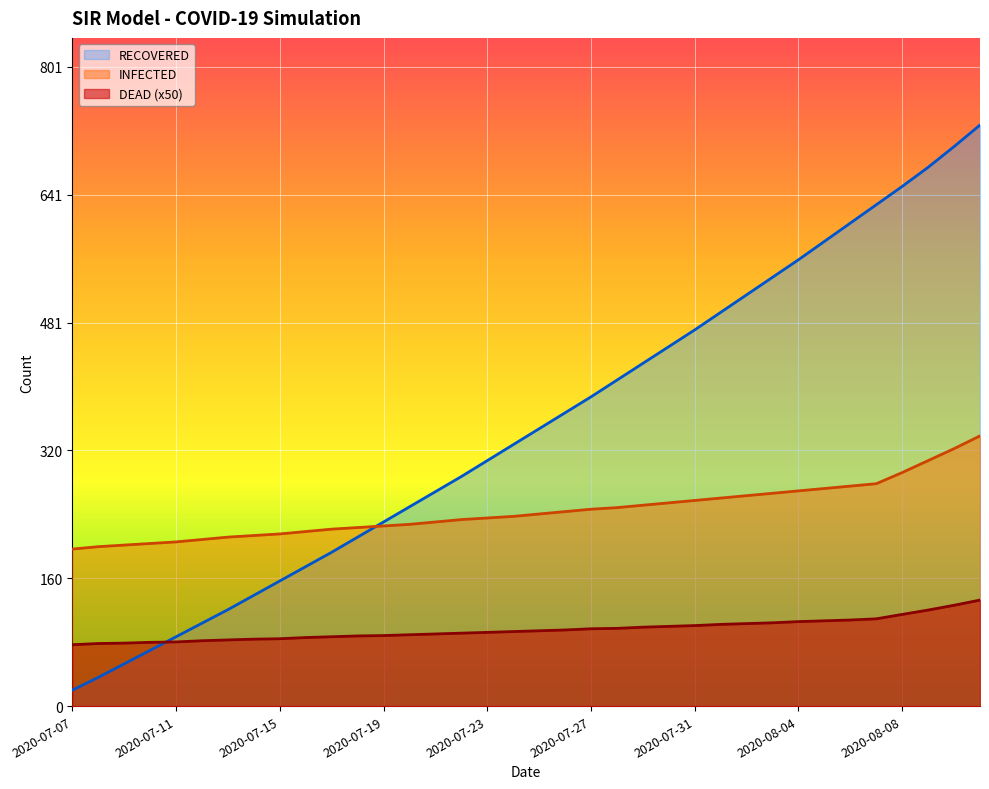

At which label does INFECTED reach its peak?

2020-08-11